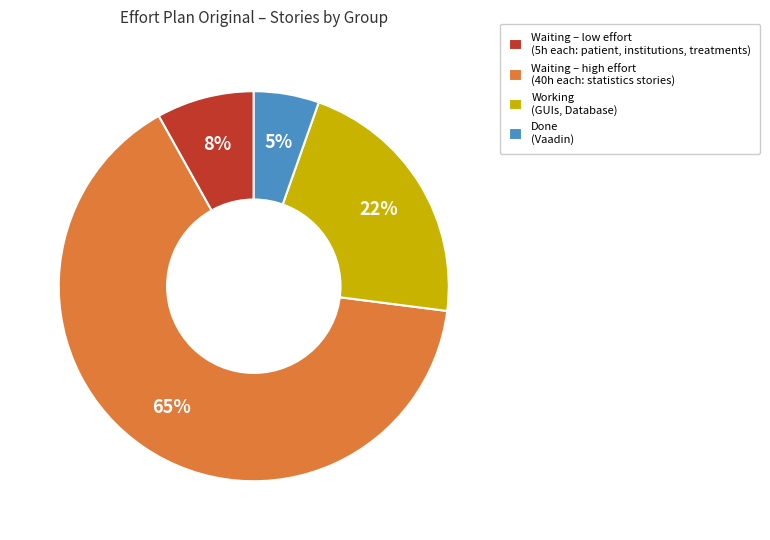

To the nearest percent, what is the average slice percentage?

25%